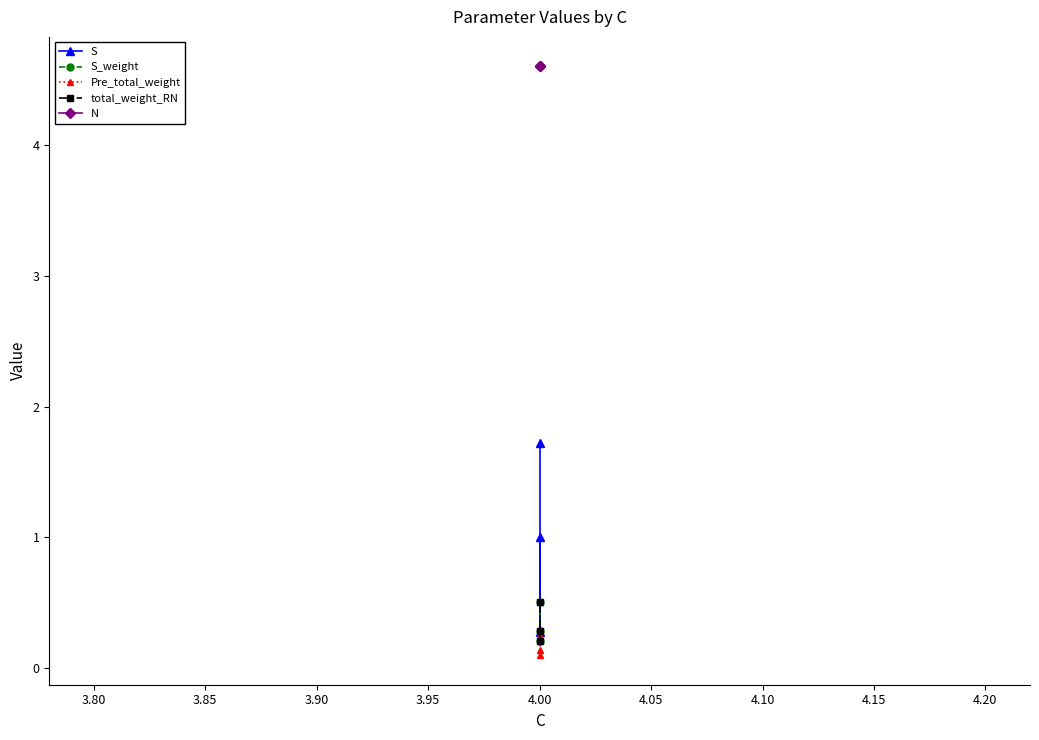

At how many categories does at least one series exceed 1?

3